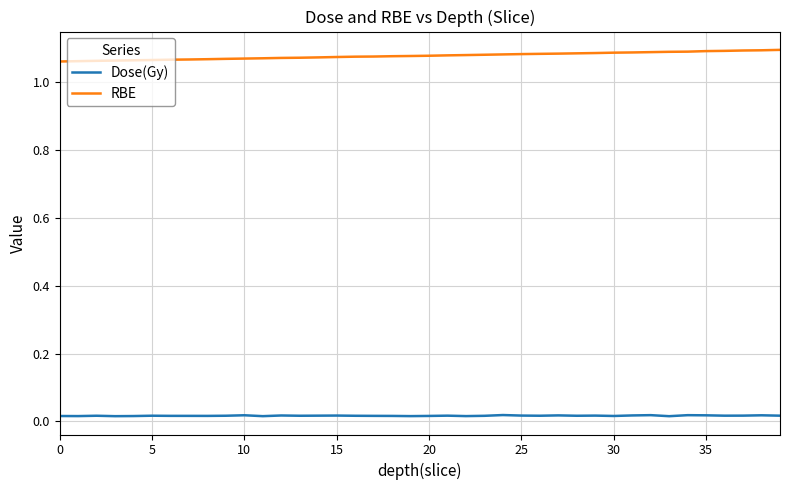

Rank the series by their average value, from highest to lowest.

RBE, Dose(Gy)